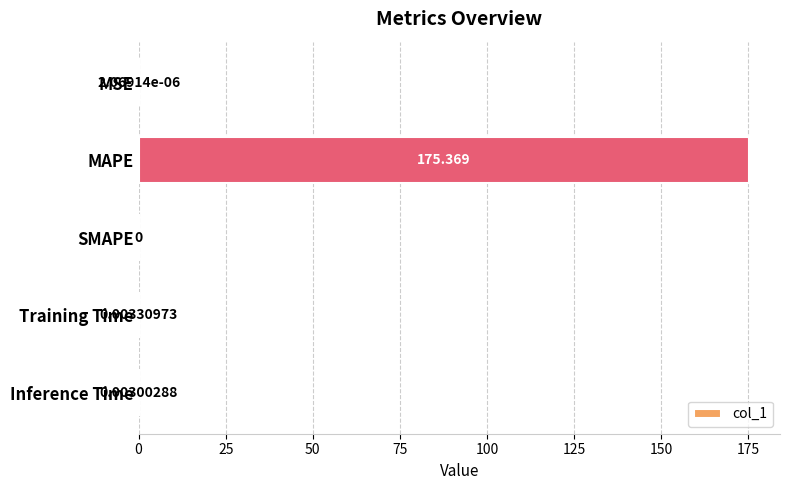

Does the chart contain stacked bars?

No